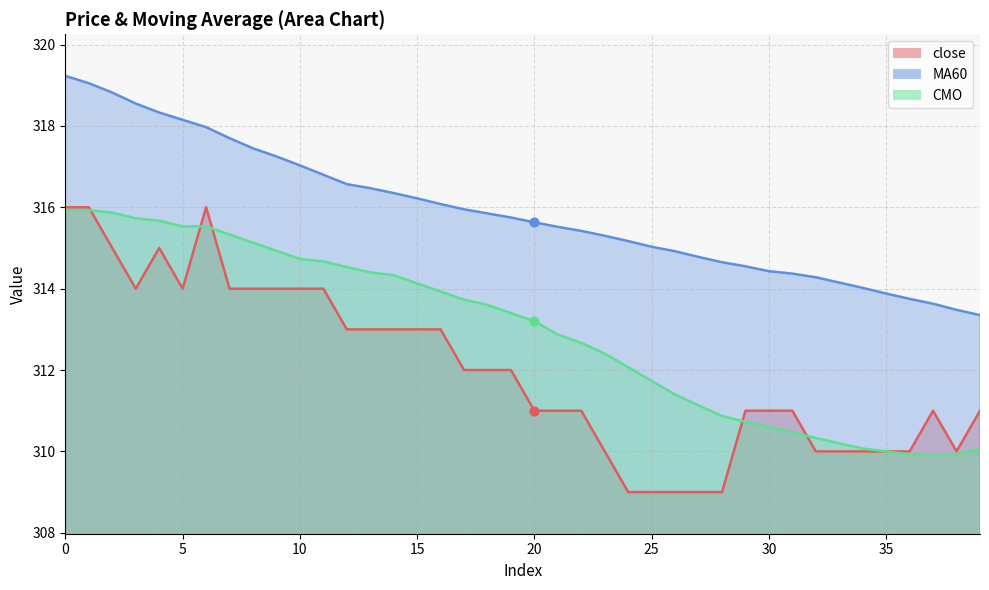

Which series has the widest spread of Y values?

close